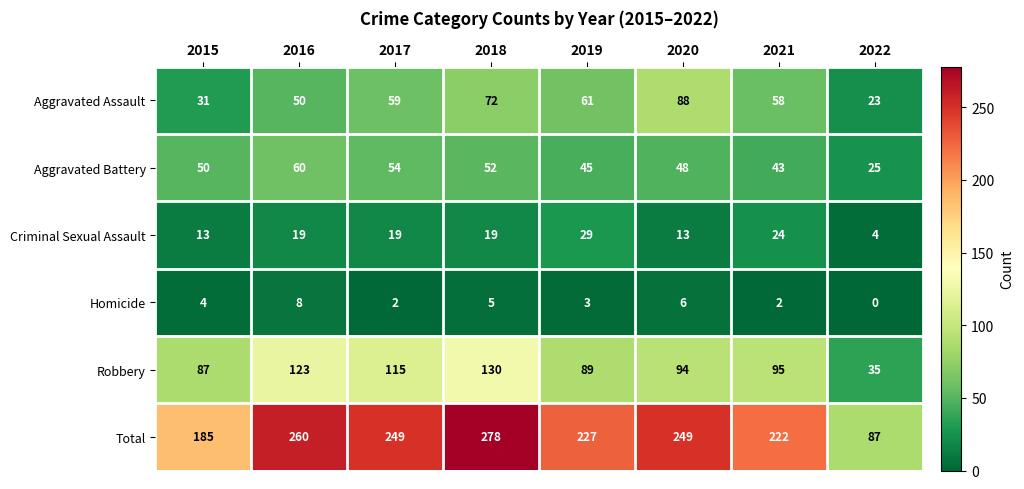

Count the number of data series in this chart.

6